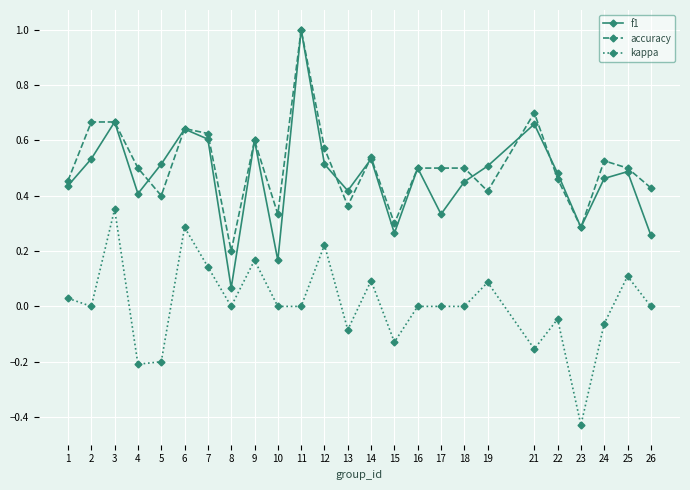

True or false: f1 has more than 2 interior local peaks.

True